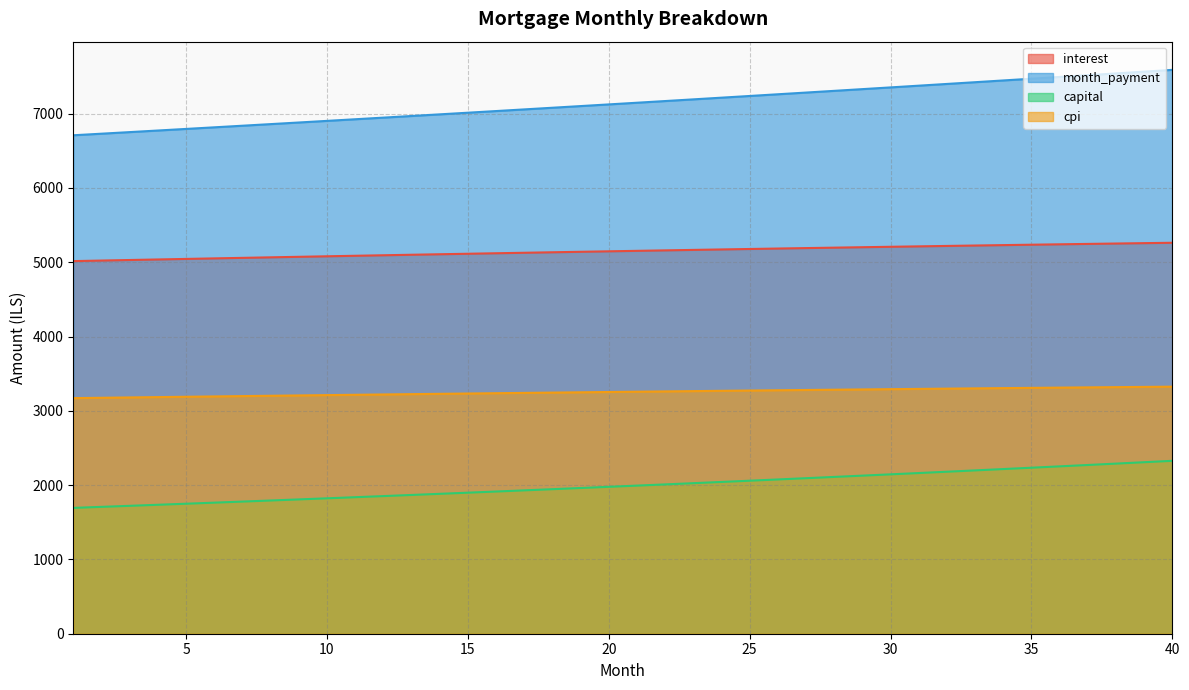

Reading right to left, transcribe all the data shown in this chart.

interest: 5262.6	5257.6	5252.4	5247.2	5241.9	5236.5	5231.1	5225.6	5220.0	5214.3	5208.6	5202.8	5196.9	5191.0	5185.0	5178.9	5172.7	5166.6	5160.3	5154.0	5147.6	5141.1	5134.6	5128.1	5121.5	5114.8	5108.1	5101.3	5094.4	5087.5	5080.6	5073.6	5066.6	5059.5	5052.3	5045.1	5037.9	5030.6	5023.2	5015.8
month_payment: 7590.2	7566.2	7542.3	7518.5	7494.8	7471.1	7447.5	7424.0	7400.6	7377.2	7353.9	7330.7	7307.6	7284.5	7261.5	7238.6	7215.7	7193.0	7170.3	7147.6	7125.1	7102.6	7080.2	7057.8	7035.5	7013.3	6991.2	6969.1	6947.1	6925.2	6903.3	6881.5	6859.8	6838.1	6816.6	6795.0	6773.6	6752.2	6730.9	6709.7
capital: 2327.5	2308.6	2289.9	2271.3	2252.9	2234.6	2216.5	2198.5	2180.6	2162.9	2145.4	2128.0	2110.7	2093.6	2076.6	2059.7	2043.0	2026.4	2010.0	1993.7	1977.5	1961.4	1945.5	1929.7	1914.1	1898.5	1883.1	1867.8	1852.7	1837.6	1822.7	1807.9	1793.3	1778.7	1764.3	1749.9	1735.7	1721.7	1707.7	1693.8
cpi: 3325.6	3322.5	3319.3	3316.0	3312.7	3309.4	3306.0	3302.6	3299.1	3295.5	3292.0	3288.3	3284.7	3281.0	3277.2	3273.4	3269.6	3265.7	3261.8	3257.9	3253.9	3249.8	3245.8	3241.7	3237.5	3233.4	3229.1	3224.9	3220.6	3216.3	3211.9	3207.6	3203.1	3198.7	3194.2	3189.7	3185.1	3180.6	3176.0	3171.3